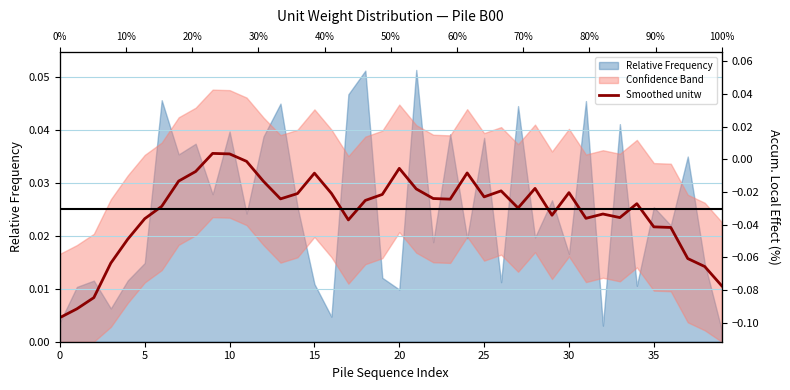

Is it true that the value at 39 is 0.0?

False